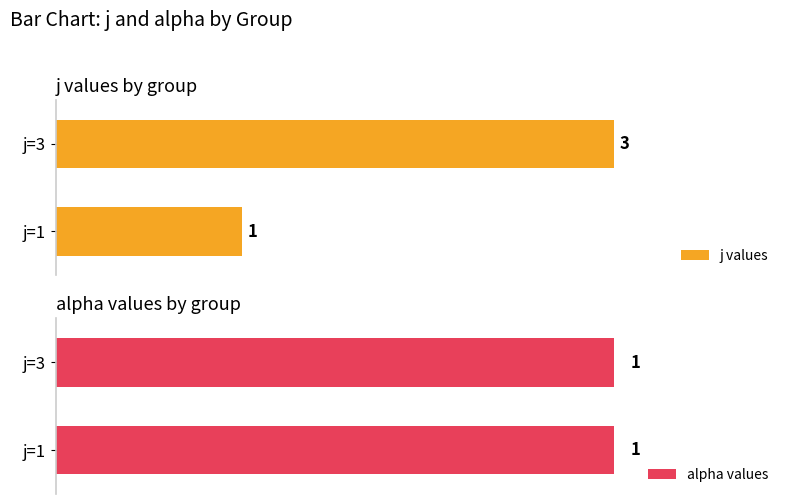

Which series has the largest total across all categories?

j